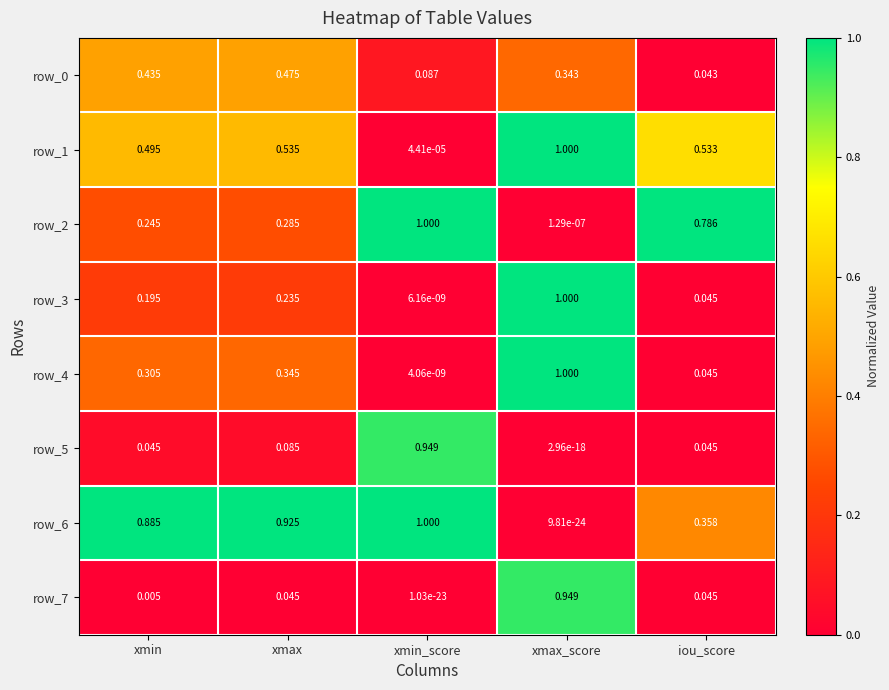

Which category has the highest value in the row_5 series?

xmin_score